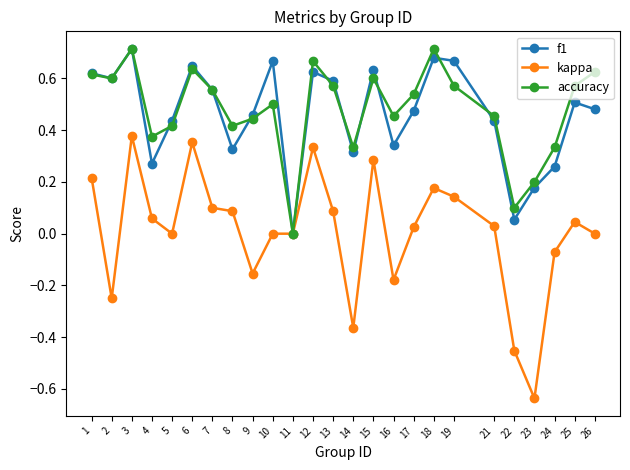

True or false: accuracy has a value of 0.6 at 6.

True